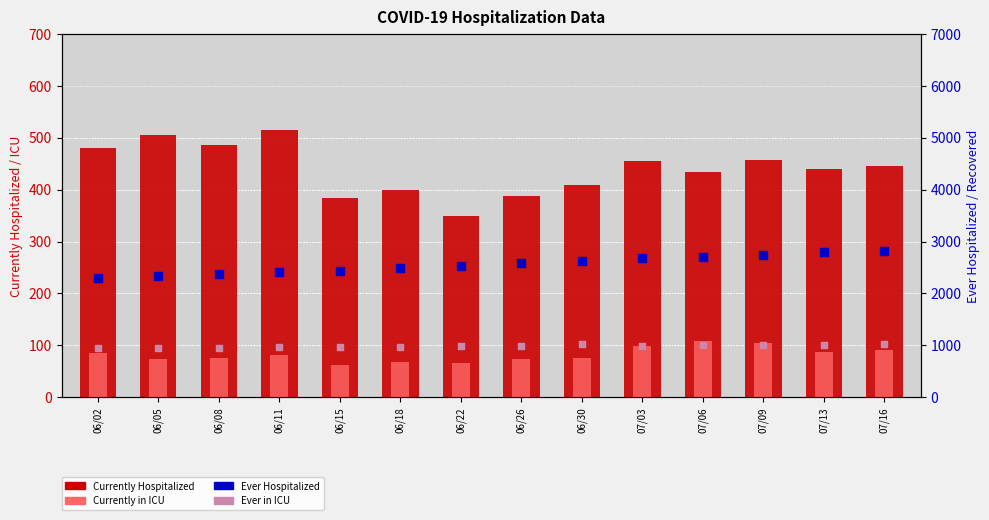

What is the total value across all series at 06/18?

3925